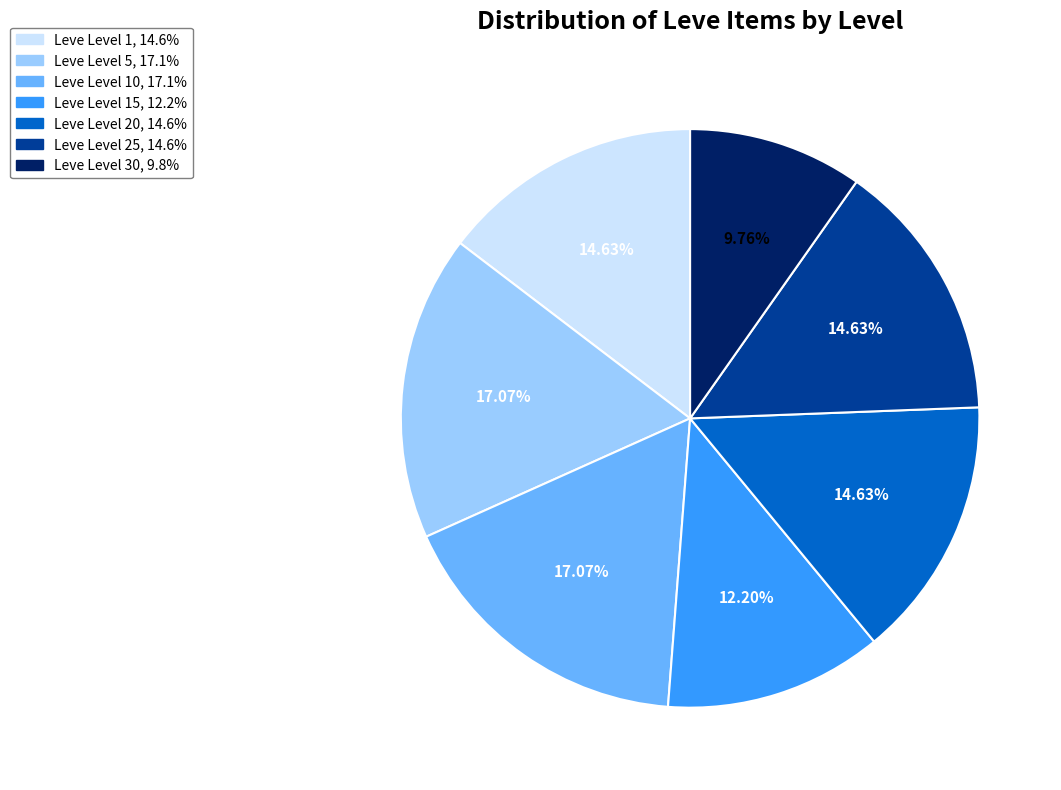

How many segments does this pie chart have?

7